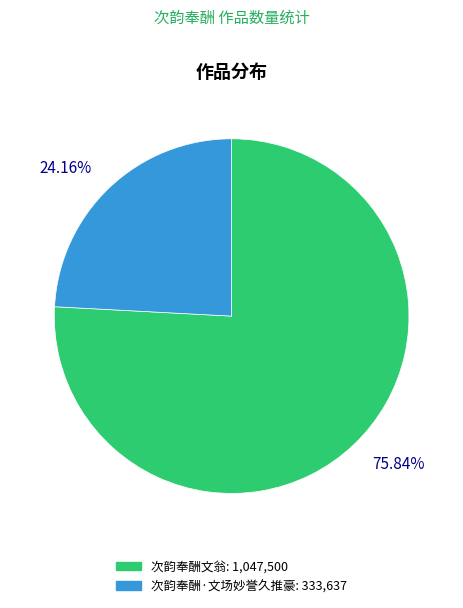

To the nearest percent, what is the average slice percentage?

50%